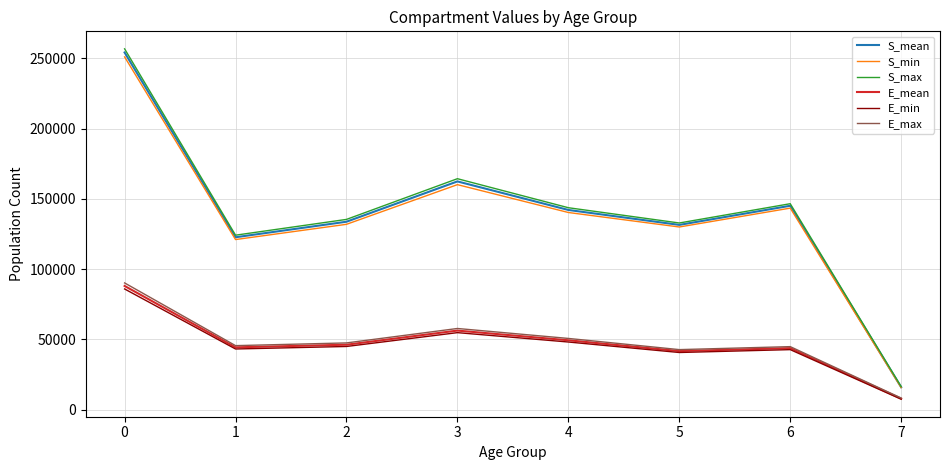

The value of S_mean at 3 is 258328.6. True or false?

False